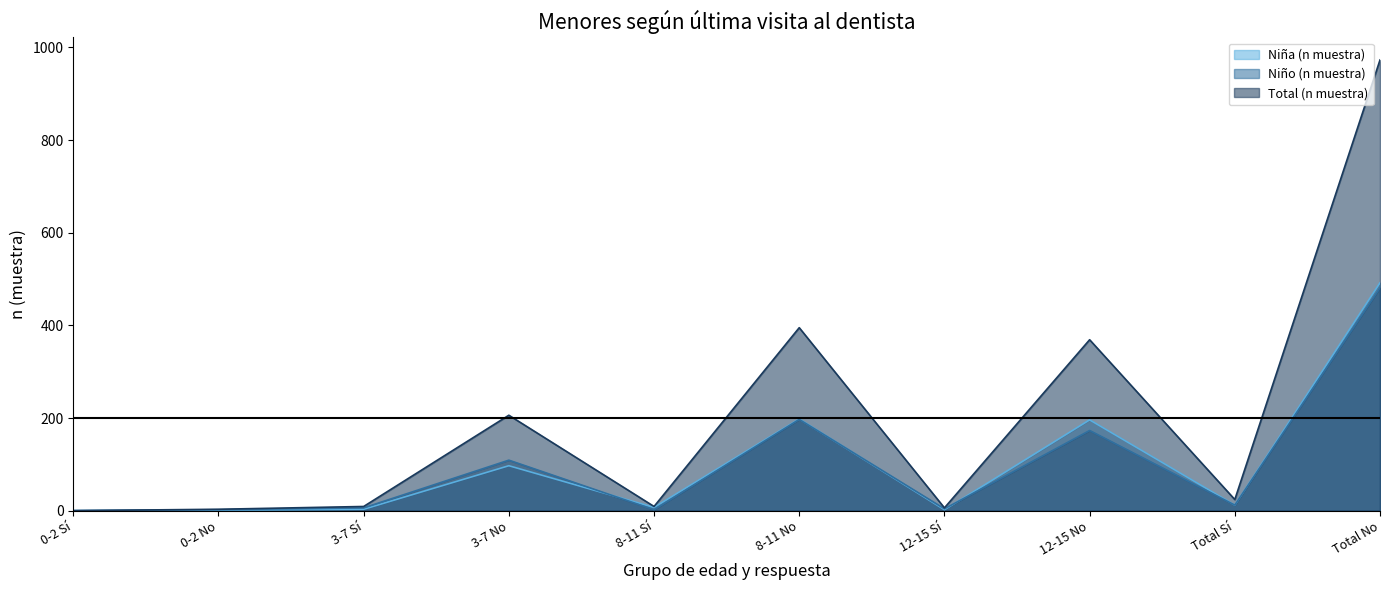

In Niño (n muestra), how many points are higher than both neighbors (excluding endpoints)?

3